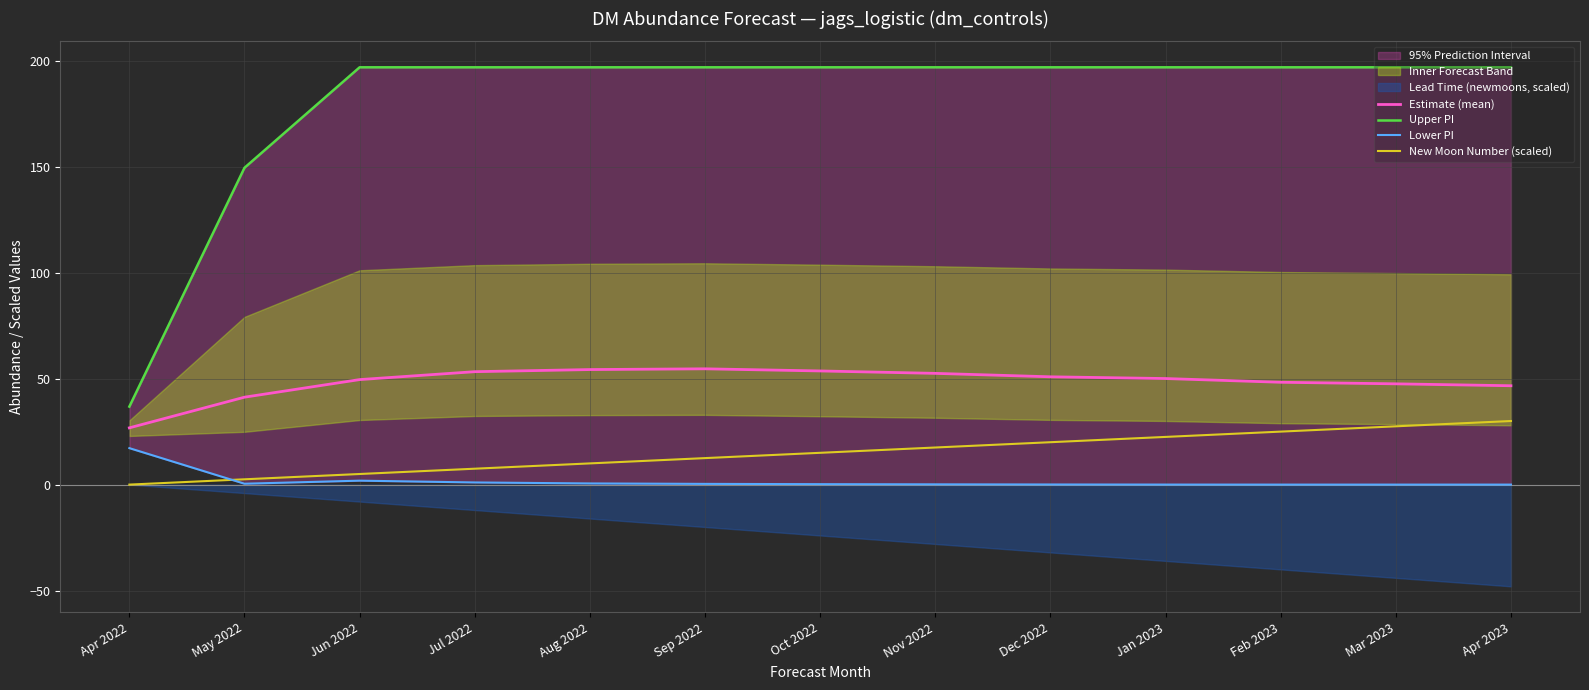

What is the label of the 6th point from the left?

Sep 2022